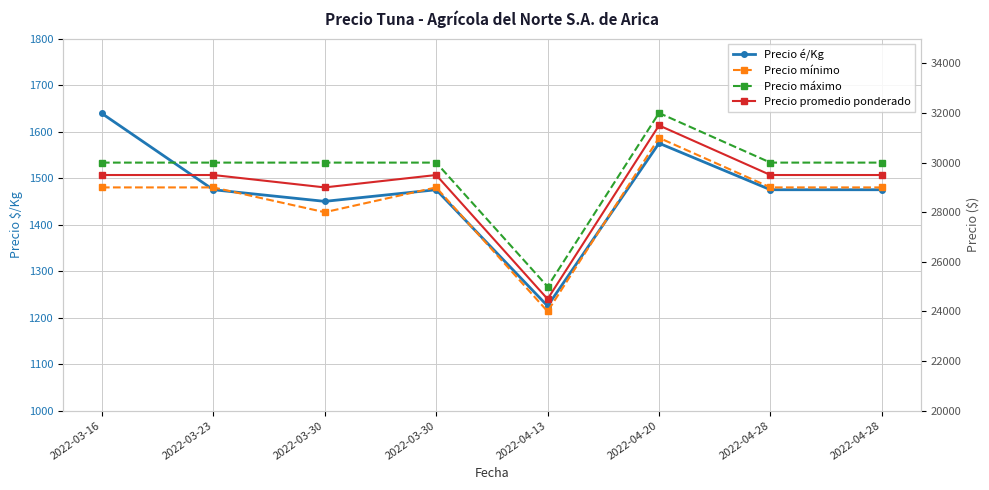

What is the minimum value for Precio promedio ponderado?

24500